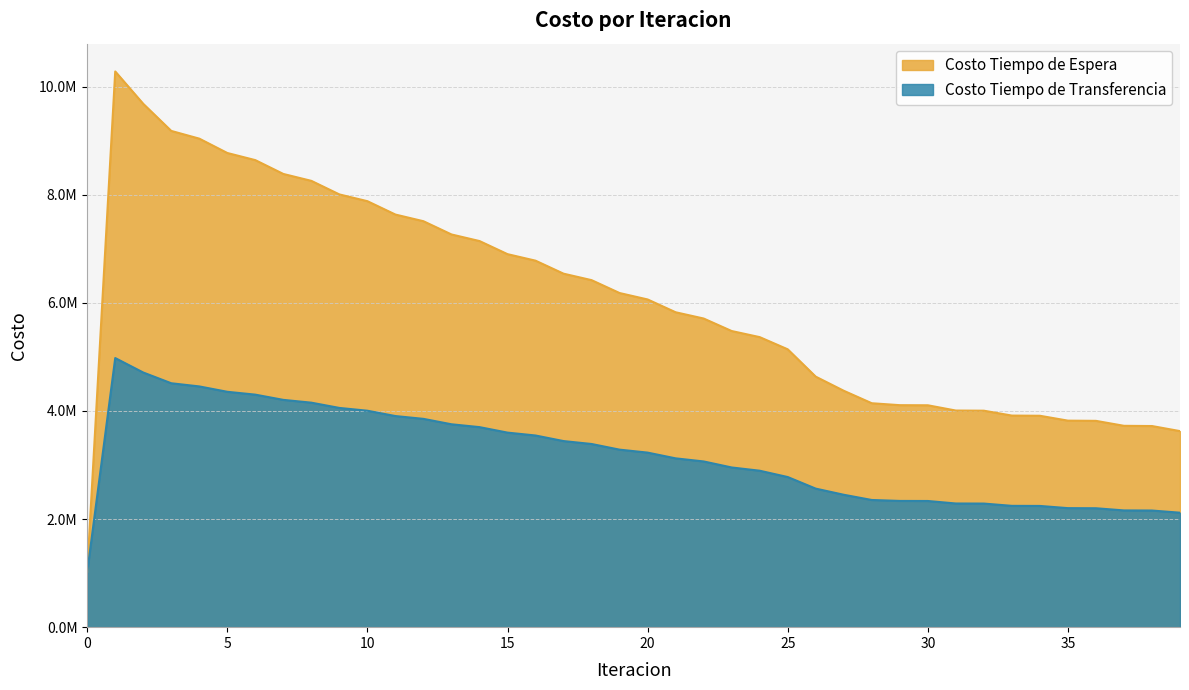

True or false: Costo Tiempo de Espera has more than 2 points higher than both neighbors.

False